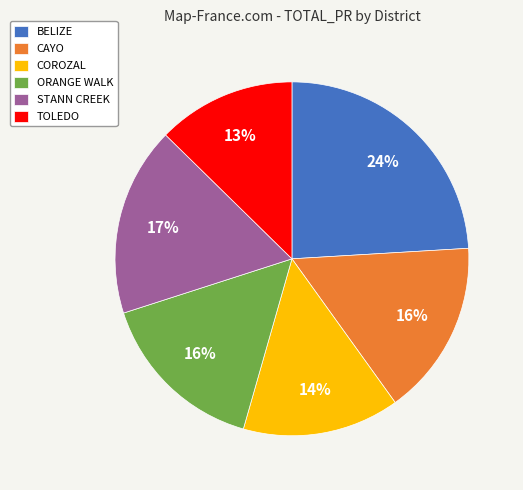

Does CAYO represent more than half of the total?

No